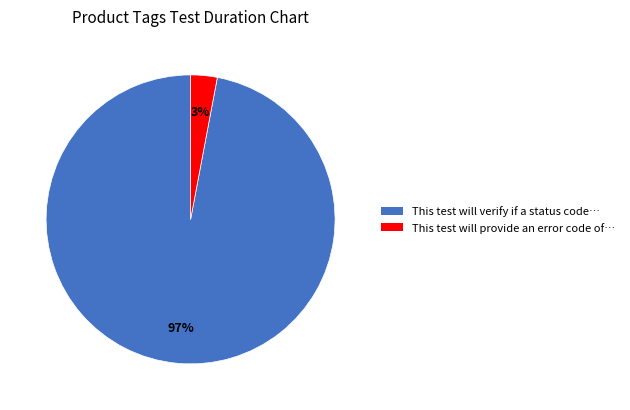

True or false: This test will provide an error code of… accounts for 12% of the total.

False